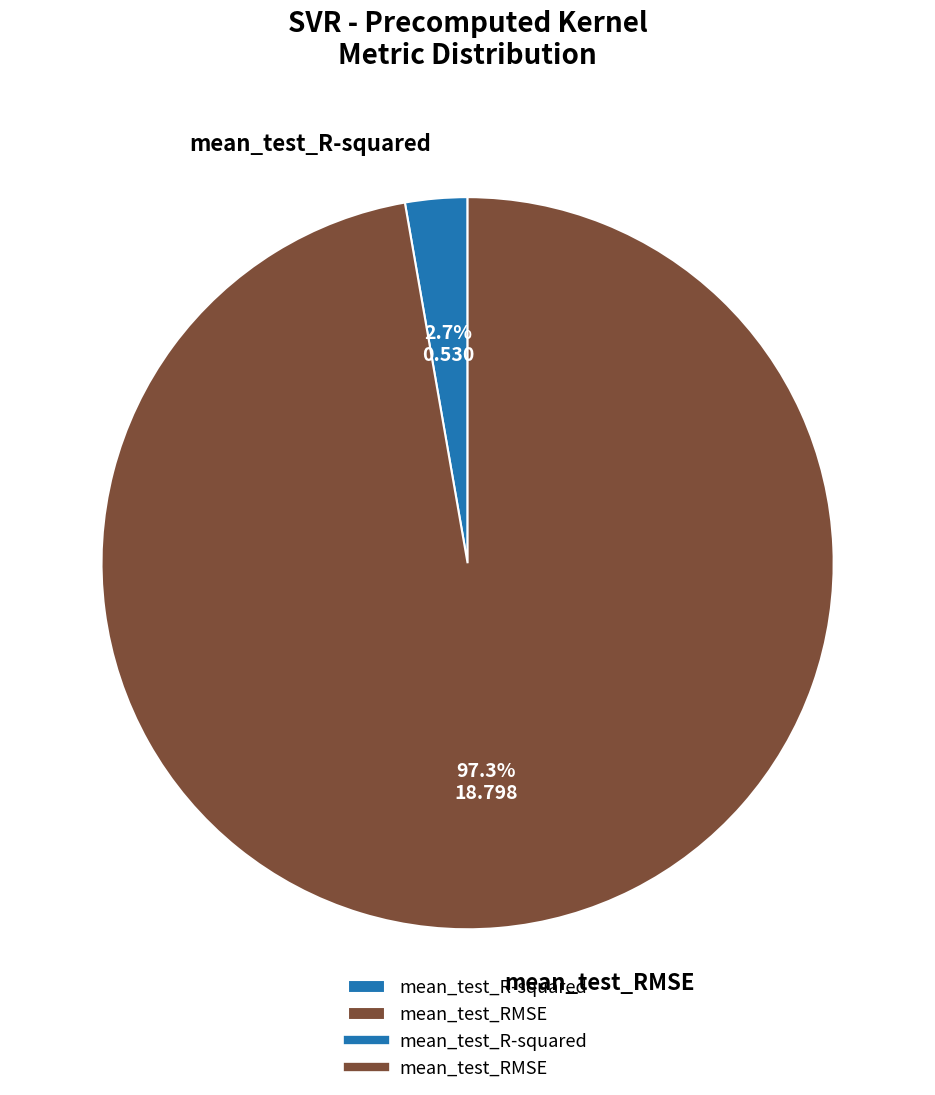

To the nearest percent, what is the difference between the largest and smallest slice percentages?

95%